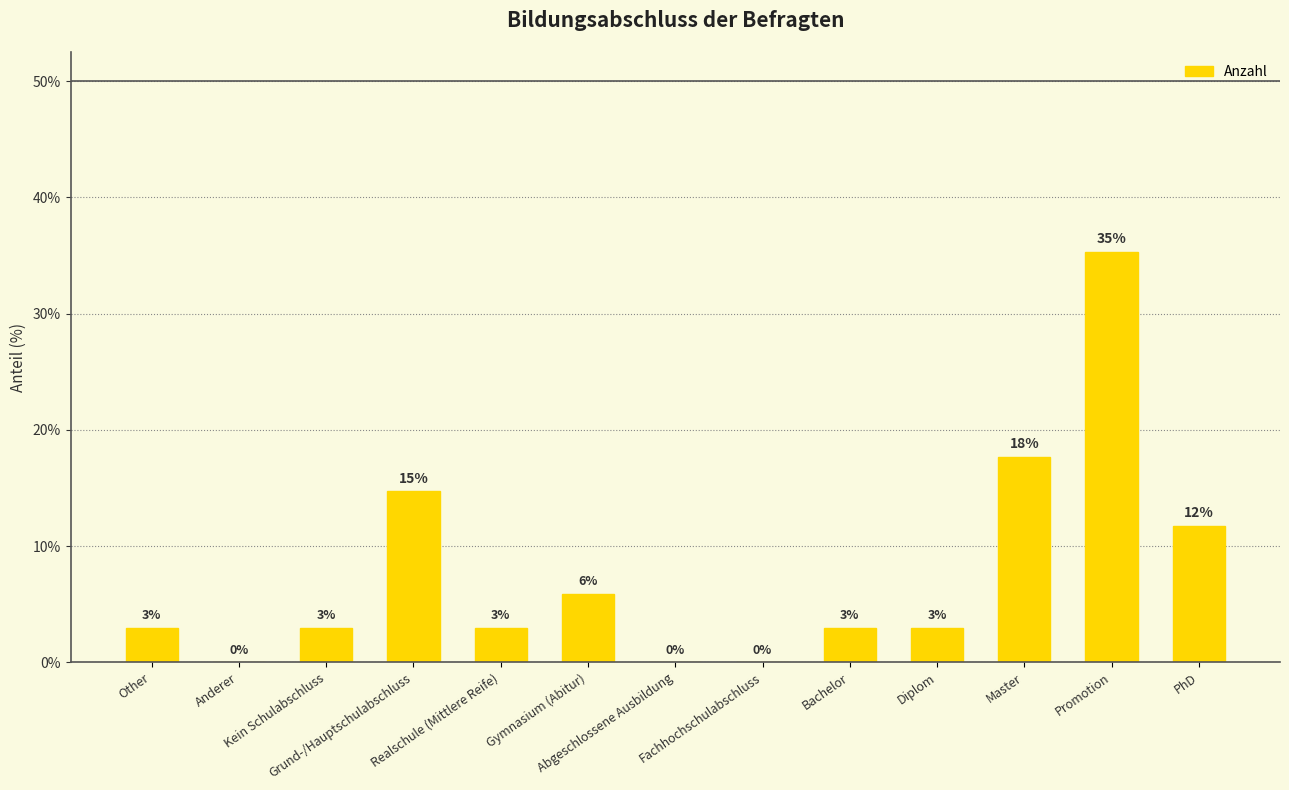

Which category has the lowest value across all series?

Anderer